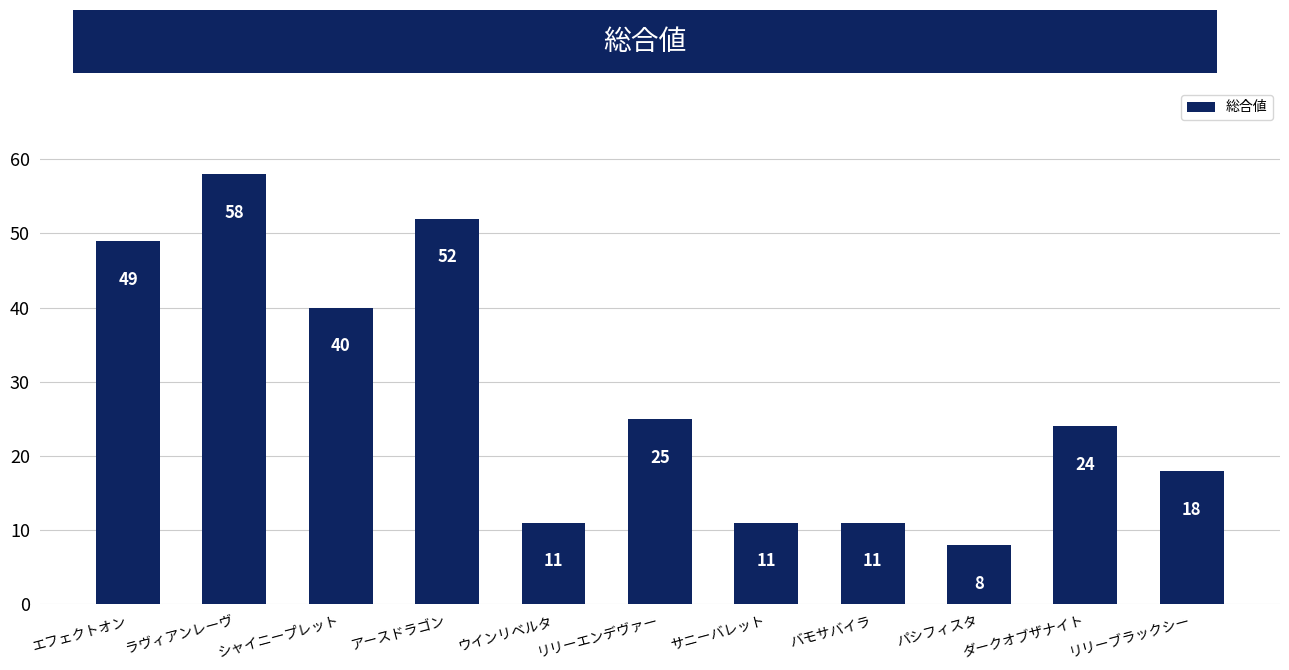

Reading right to left, extract all data points from this chart.

18	24	8	11	11	25	11	52	40	58	49